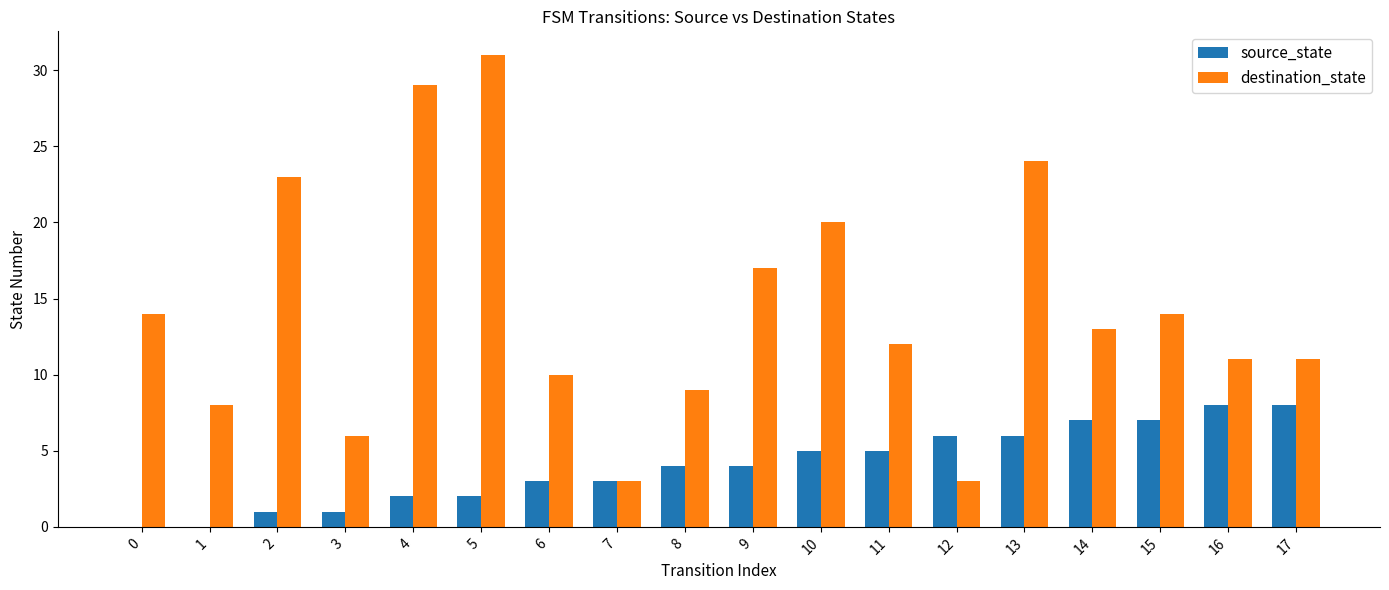

Between 12 and 17, which series saw the biggest shift?

destination_state